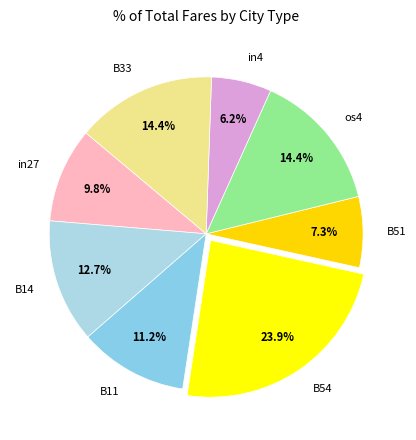

Which has a higher value, in4 or B33?

B33